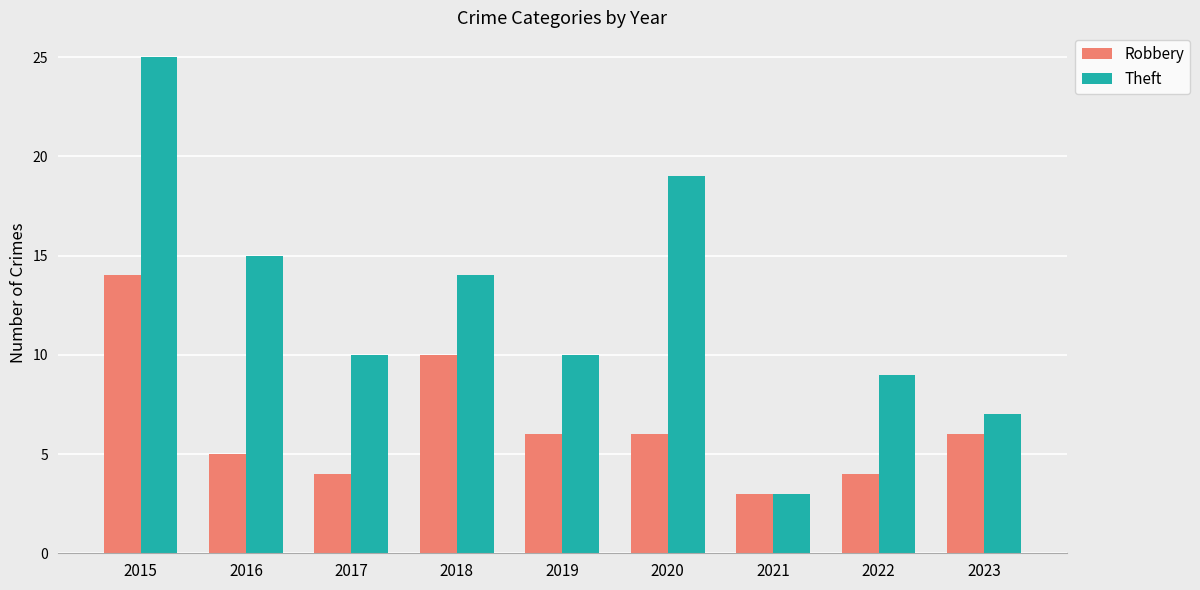

At which category does the chart reach its minimum across all series?

2021